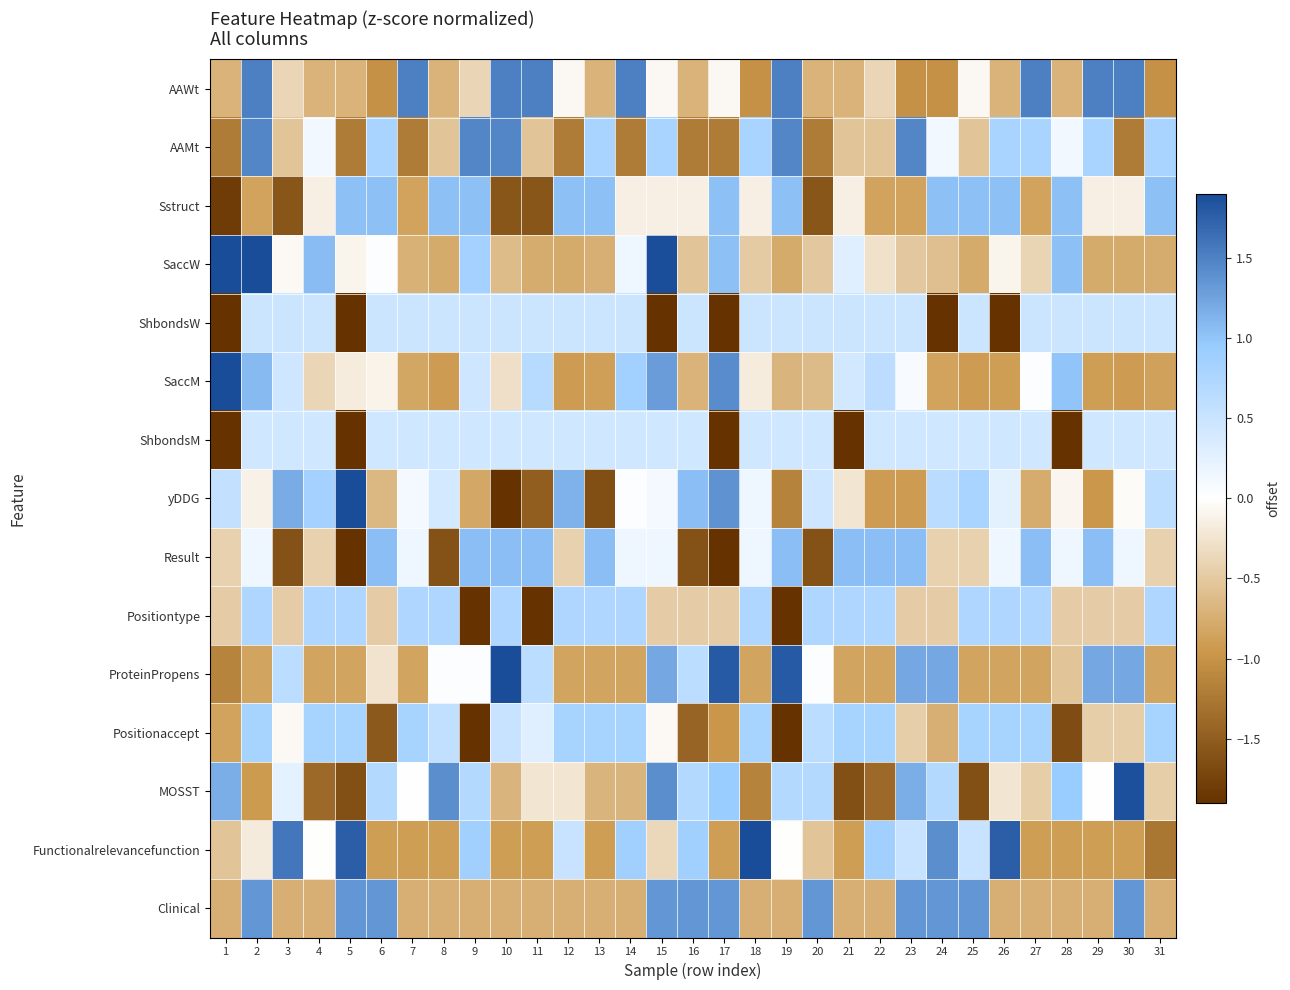

Reading left to right, list all the values displayed in this chart.

AAWt: 1=-0.7	2=1.5	3=-0.4	4=-0.7	5=-0.7	6=-1.0	7=1.5	8=-0.7	9=-0.4	10=1.5	11=1.5	12=-0.1	13=-0.7	14=1.5	15=-0.1	16=-0.7	17=-0.1	18=-1.0	19=1.5	20=-0.7	21=-0.7	22=-0.4	23=-1.0	24=-1.0	25=-0.1	26=-0.7	27=1.5	28=-0.7	29=1.5	30=1.5	31=-1.0
AAMt: 1=-1.2	2=1.5	3=-0.5	4=0.1	5=-1.2	6=0.8	7=-1.2	8=-0.5	9=1.5	10=1.5	11=-0.5	12=-1.2	13=0.8	14=-1.2	15=0.8	16=-1.2	17=-1.2	18=0.8	19=1.5	20=-1.2	21=-0.5	22=-0.5	23=1.5	24=0.1	25=-0.5	26=0.8	27=0.8	28=0.1	29=0.8	30=-1.2	31=0.8
Sstruct: 1=-1.8	2=-0.9	3=-1.6	4=-0.1	5=1.0	6=1.0	7=-0.9	8=1.0	9=1.0	10=-1.6	11=-1.6	12=1.0	13=1.0	14=-0.1	15=-0.1	16=-0.1	17=1.0	18=-0.1	19=1.0	20=-1.6	21=-0.1	22=-0.9	23=-0.9	24=1.0	25=1.0	26=1.0	27=-0.9	28=1.0	29=-0.1	30=-0.1	31=1.0
SaccW: 1=3.2	2=2.3	3=-0.0	4=1.1	5=-0.1	6=0.0	7=-0.7	8=-0.8	9=0.8	10=-0.6	11=-0.8	12=-0.8	13=-0.7	14=0.2	15=1.9	16=-0.5	17=1.0	18=-0.5	19=-0.8	20=-0.5	21=0.3	22=-0.3	23=-0.5	24=-0.6	25=-0.8	26=-0.1	27=-0.4	28=1.0	29=-0.8	30=-0.8	31=-0.8
ShbondsW: 1=-2.0	2=0.5	3=0.5	4=0.5	5=-2.0	6=0.5	7=0.5	8=0.5	9=0.5	10=0.5	11=0.5	12=0.5	13=0.5	14=0.5	15=-2.4	16=0.5	17=-2.0	18=0.5	19=0.5	20=0.5	21=0.5	22=0.5	23=0.5	24=-2.0	25=0.5	26=-2.0	27=0.5	28=0.5	29=0.5	30=0.5	31=0.5
SaccM: 1=3.7	2=1.1	3=0.4	4=-0.4	5=-0.2	6=-0.1	7=-0.8	8=-0.9	9=0.5	10=-0.3	11=0.7	12=-0.9	13=-0.9	14=0.9	15=1.3	16=-0.7	17=1.4	18=-0.2	19=-0.7	20=-0.6	21=0.4	22=0.6	23=0.1	24=-0.9	25=-0.9	26=-0.9	27=0.0	28=1.0	29=-0.9	30=-0.9	31=-0.9
ShbondsM: 1=-2.2	2=0.4	3=0.4	4=0.4	5=-2.2	6=0.4	7=0.4	8=0.4	9=0.4	10=0.4	11=0.4	12=0.4	13=0.4	14=0.4	15=0.4	16=0.4	17=-2.2	18=0.4	19=0.4	20=0.4	21=-2.6	22=0.4	23=0.4	24=0.4	25=0.4	26=0.4	27=0.4	28=-2.2	29=0.4	30=0.4	31=0.4
yDDG: 1=0.6	2=-0.1	3=1.2	4=0.8	5=2.5	6=-0.7	7=0.1	8=0.4	9=-0.8	10=-2.4	11=-1.5	12=1.1	13=-1.6	14=0.0	15=0.1	16=1.0	17=1.4	18=0.2	19=-1.2	20=0.5	21=-0.2	22=-0.9	23=-0.9	24=0.7	25=0.8	26=0.3	27=-0.8	28=-0.1	29=-1.0	30=-0.0	31=0.6
Result: 1=-0.4	2=0.2	3=-1.6	4=-0.4	5=-1.9	6=1.0	7=0.2	8=-1.6	9=1.0	10=1.0	11=1.0	12=-0.4	13=1.0	14=0.2	15=0.2	16=-1.6	17=-1.9	18=0.2	19=1.0	20=-1.6	21=1.0	22=1.0	23=1.0	24=-0.4	25=-0.4	26=0.2	27=1.0	28=0.2	29=1.0	30=0.2	31=-0.4
Positiontype: 1=-0.5	2=0.8	3=-0.5	4=0.8	5=0.8	6=-0.5	7=0.8	8=0.8	9=-2.5	10=0.8	11=-2.5	12=0.8	13=0.8	14=0.8	15=-0.5	16=-0.5	17=-0.5	18=0.8	19=-2.5	20=0.8	21=0.8	22=0.8	23=-0.5	24=-0.5	25=0.8	26=0.8	27=0.8	28=-0.5	29=-0.5	30=-0.5	31=0.8
ProteinPropens: 1=-1.1	2=-0.8	3=0.6	4=-0.8	5=-0.8	6=-0.3	7=-0.8	8=0.0	9=0.0	10=2.1	11=0.6	12=-0.8	13=-0.8	14=-0.8	15=1.2	16=0.6	17=1.8	18=-0.8	19=1.8	20=0.0	21=-0.8	22=-0.8	23=1.2	24=1.2	25=-0.8	26=-0.8	27=-0.8	28=-0.5	29=1.2	30=1.2	31=-0.8
Positionaccept: 1=-0.9	2=0.8	3=-0.1	4=0.8	5=0.8	6=-1.5	7=0.8	8=0.6	9=-2.4	10=0.5	11=0.3	12=0.8	13=0.8	14=0.8	15=-0.1	16=-1.4	17=-1.0	18=0.8	19=-2.2	20=0.6	21=0.8	22=0.8	23=-0.5	24=-0.7	25=0.8	26=0.8	27=0.8	28=-1.7	29=-0.5	30=-0.5	31=0.8
MOSST: 1=1.2	2=-0.9	3=0.2	4=-1.4	5=-1.6	6=0.7	7=0.0	8=1.4	9=0.7	10=-0.7	11=-0.2	12=-0.2	13=-0.7	14=-0.7	15=1.4	16=0.7	17=0.9	18=-1.2	19=0.7	20=0.7	21=-1.6	22=-1.4	23=1.2	24=0.7	25=-1.6	26=-0.2	27=-0.5	28=0.9	29=0.0	30=1.9	31=-0.5
Functionalrelevancefunction: 1=-0.5	2=-0.2	3=1.6	4=-0.0	5=1.8	6=-0.9	7=-0.9	8=-0.9	9=0.9	10=-0.9	11=-0.9	12=0.5	13=-0.9	14=0.9	15=-0.4	16=0.9	17=-0.9	18=2.1	19=-0.0	20=-0.5	21=-0.9	22=0.9	23=0.5	24=1.4	25=0.5	26=1.8	27=-0.9	28=-0.9	29=-0.9	30=-0.9	31=-1.3
Clinical: 1=-0.7	2=1.3	3=-0.7	4=-0.7	5=1.3	6=1.3	7=-0.7	8=-0.7	9=-0.7	10=-0.7	11=-0.7	12=-0.7	13=-0.7	14=-0.7	15=1.3	16=1.3	17=1.3	18=-0.7	19=-0.7	20=1.3	21=-0.7	22=-0.7	23=1.3	24=1.3	25=1.3	26=-0.7	27=-0.7	28=-0.7	29=-0.7	30=1.3	31=-0.7